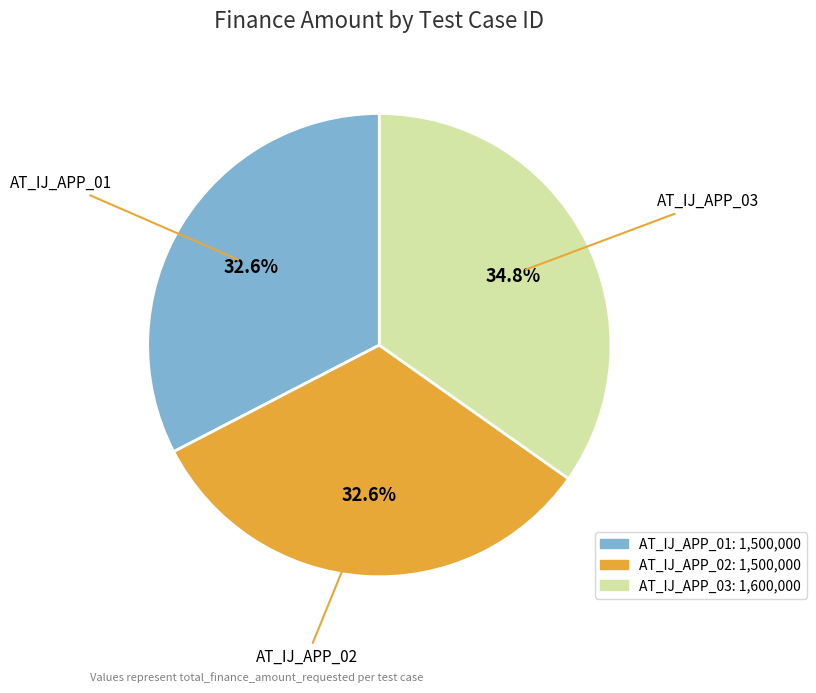

Combined, what portion of the pie is AT_IJ_APP_03 and AT_IJ_APP_02?

67.4%